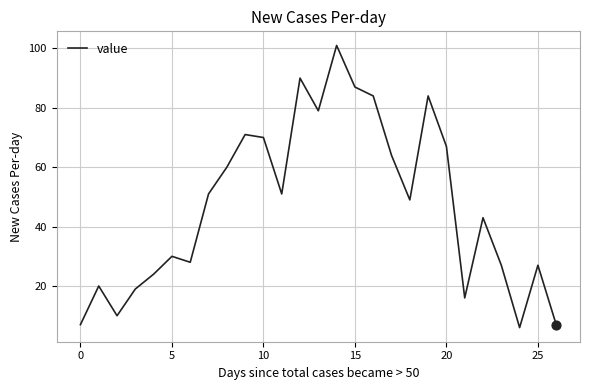

What is the greatest value displayed?

101